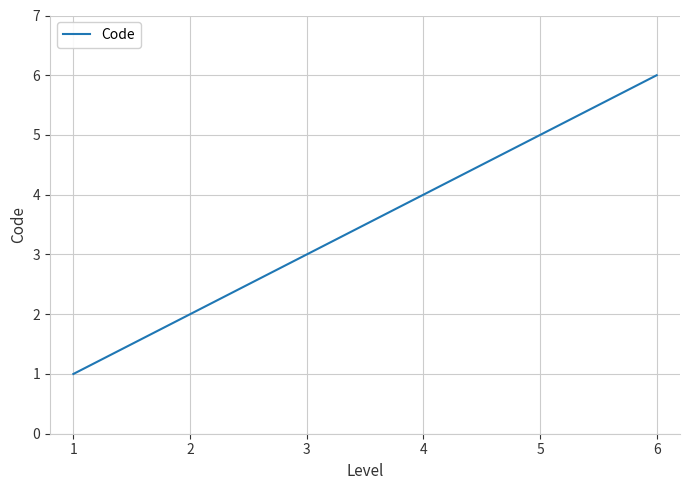

True or false: the data shows 11 at 5.

False